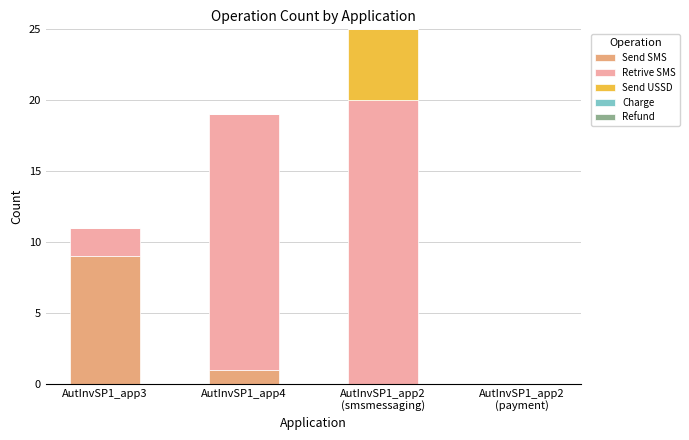

Where is Send SMS nearest to the value 4?

AutInvSP1_app4